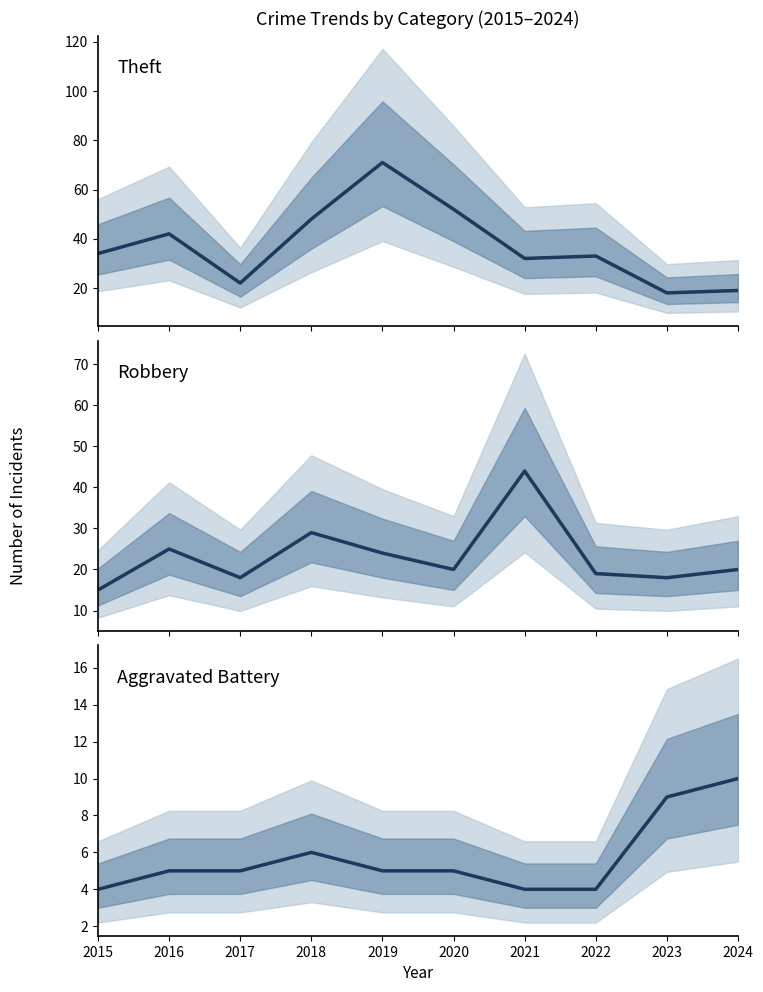

Which series has the largest total across all categories?

Theft